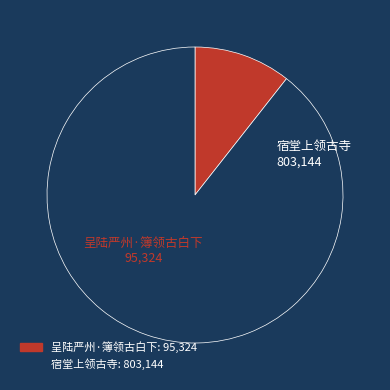

True or false: 宿堂上领古寺 accounts for 80% of the total.

False